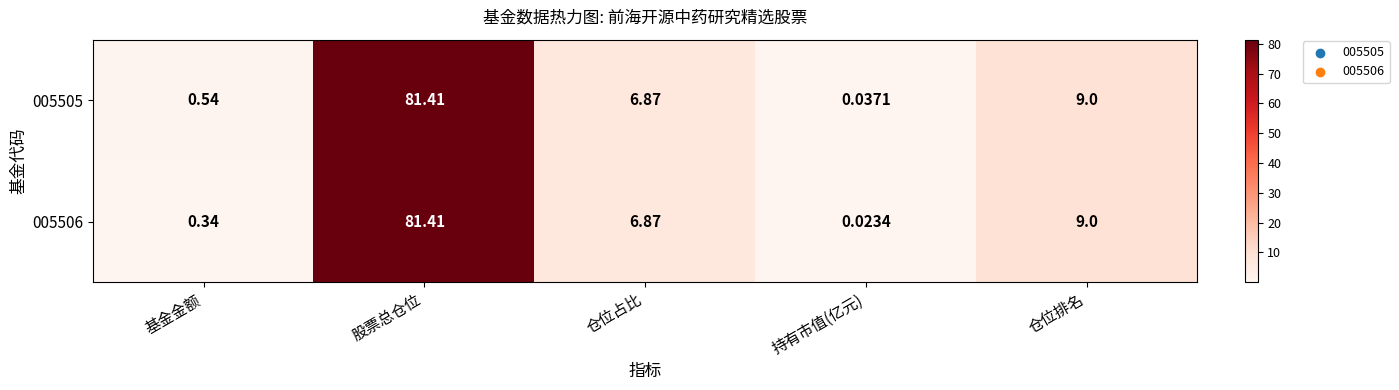

Where is 005505 nearest to the value 40?

仓位排名